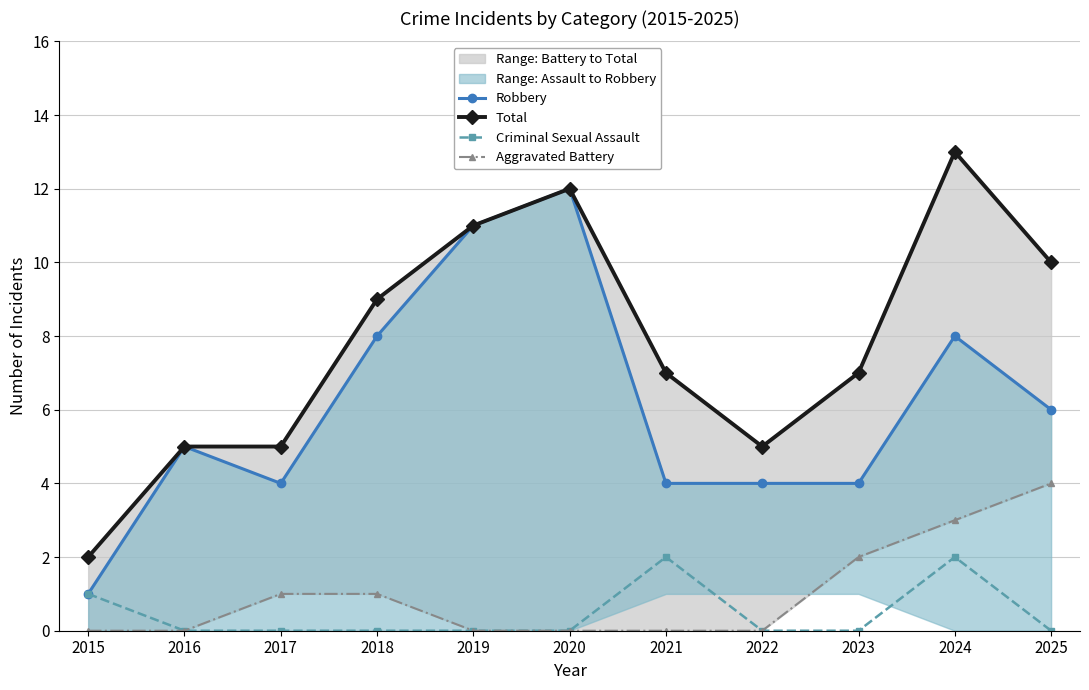

Where is the first local minimum for Robbery?

2017